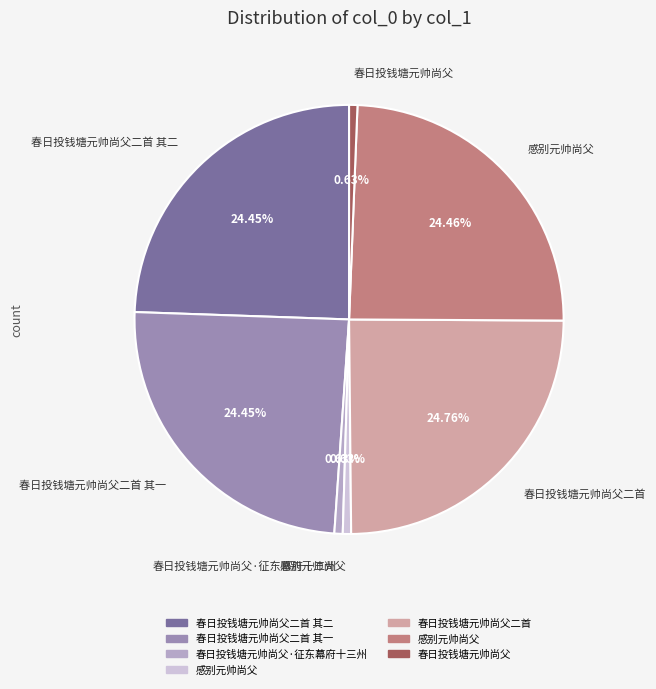

Is there any slice that represents more than half of the pie?

No